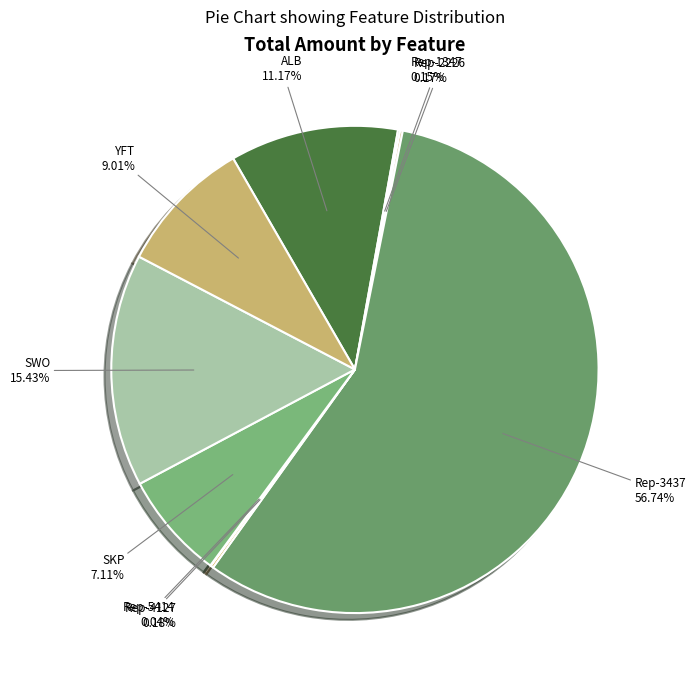

What is the majority slice?

Rep-3437